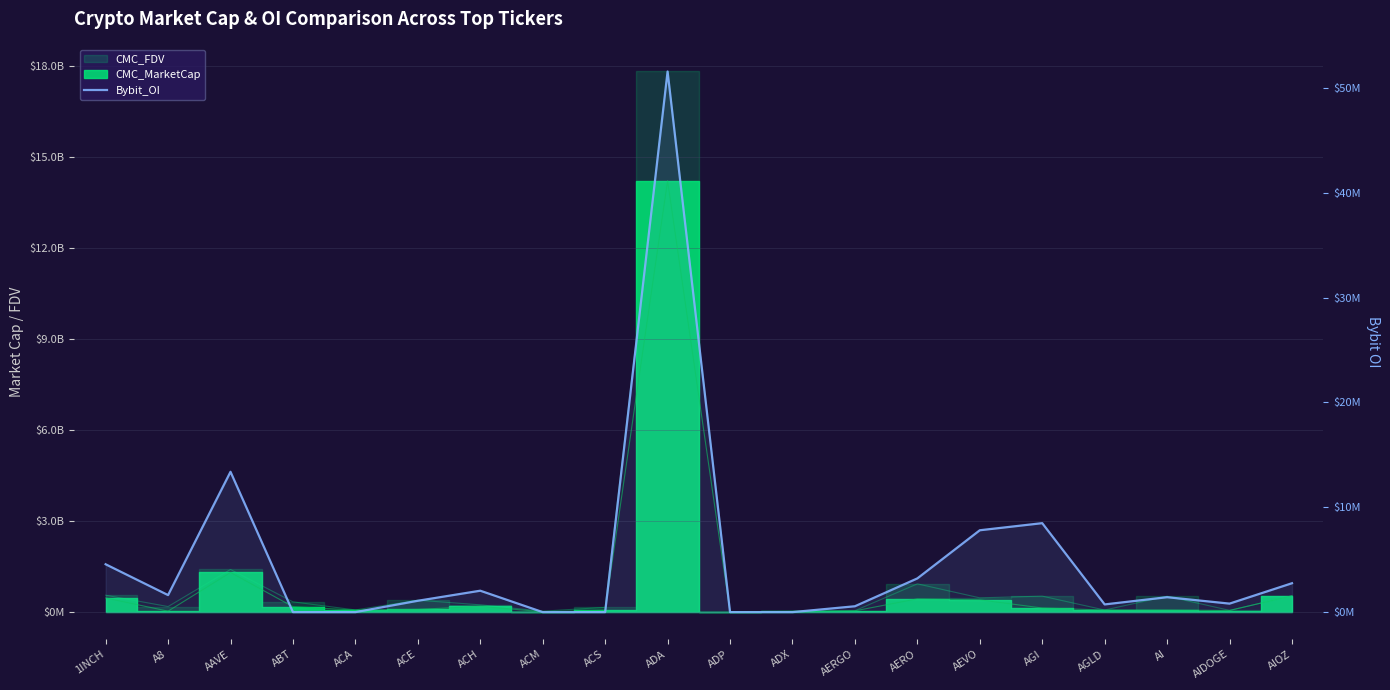

Which category has the highest value across all series?

ADA